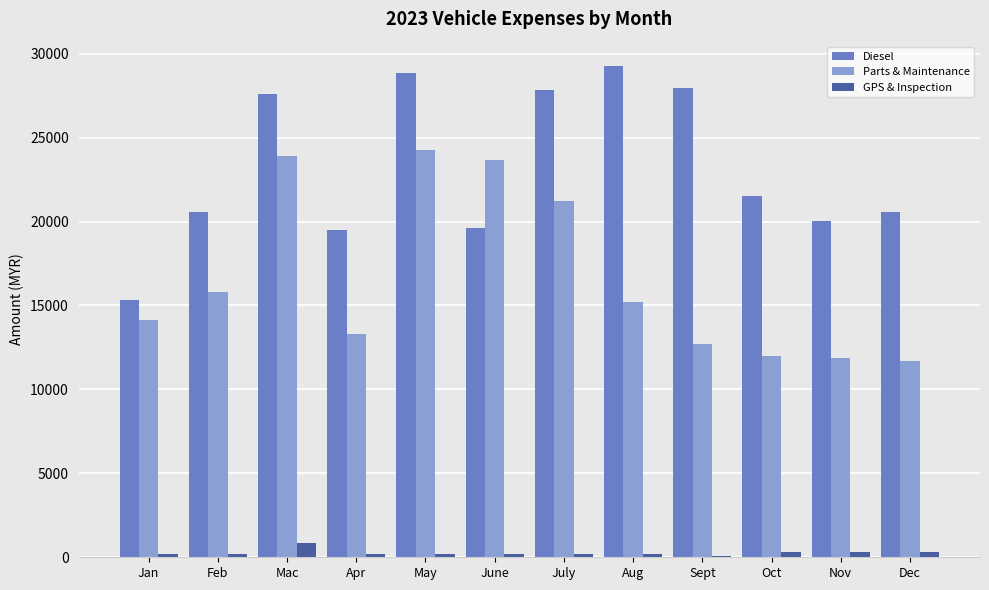

What is the sum of the Diesel values at Feb and May?

49386.8